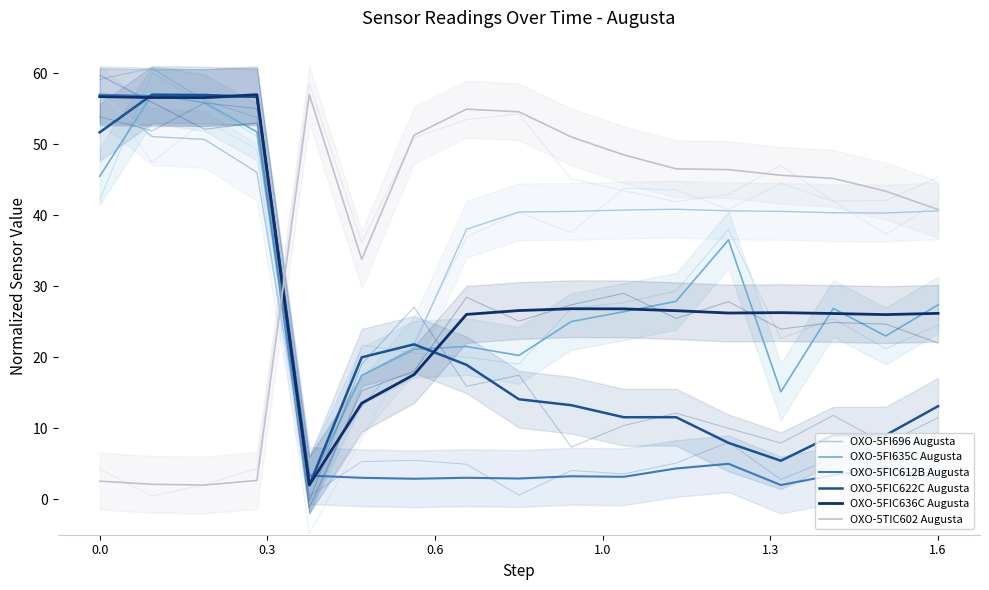

Reading left to right, extract all data points from this chart.

OXO-5FI696 Augusta: 57.0	51.1	50.7	46.1	2.0	13.0	21.7	38.0	40.5	40.6	40.7	40.9	40.6	40.6	40.4	40.3	40.6
OXO-5FI635C Augusta: 45.5	57.0	55.9	51.8	2.0	17.4	21.1	21.5	20.3	25.0	26.4	27.9	36.5	15.1	26.9	23.0	27.4
OXO-5FIC612B Augusta: 57.0	56.8	56.6	56.7	3.3	3.0	2.9	3.0	2.9	3.2	3.2	4.3	5.0	2.0	3.4	4.4	2.9
OXO-5FIC622C Augusta: 51.7	57.0	57.0	56.7	2.0	20.0	21.8	18.9	14.1	13.2	11.6	11.6	7.9	5.4	9.0	9.0	13.1
OXO-5FIC636C Augusta: 56.7	56.6	56.6	57.0	2.0	13.5	17.6	26.0	26.6	26.8	26.8	26.6	26.2	26.3	26.2	26.0	26.2
OXO-5TIC602 Augusta: 2.5	2.1	2.0	2.6	57.0	33.8	51.3	55.0	54.6	51.0	48.5	46.6	46.4	45.6	45.2	43.4	40.8